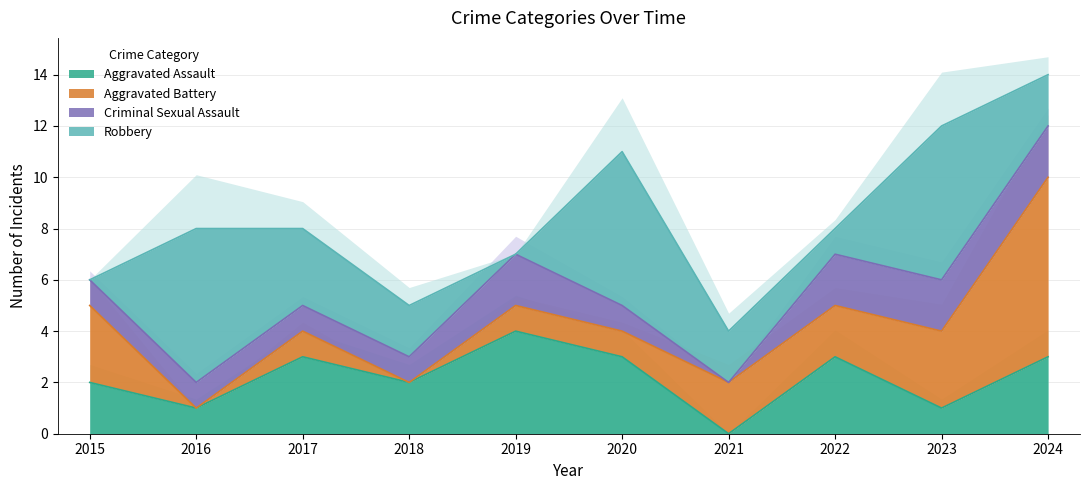

List the series in order of their peak value, highest first.

Aggravated Battery, Robbery, Aggravated Assault, Criminal Sexual Assault